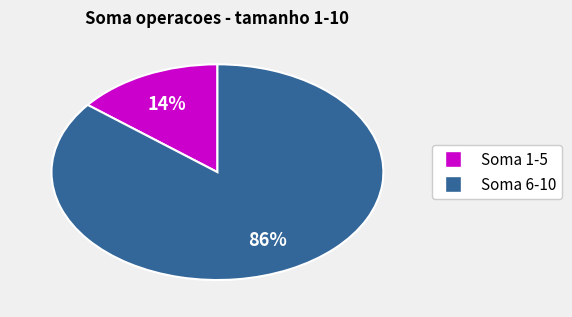

To the nearest percent, what is the average slice percentage?

50%